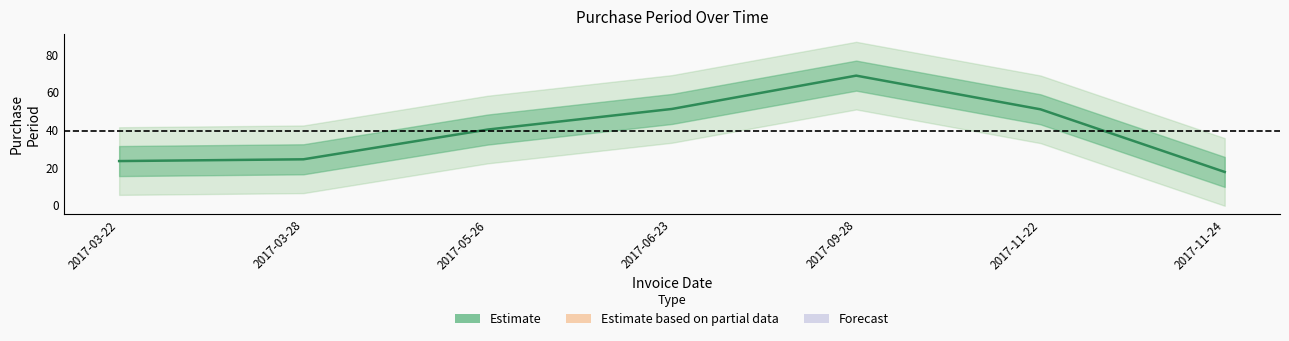

What is the change in value from 2017-03-28 to 2017-11-24?

-6.7